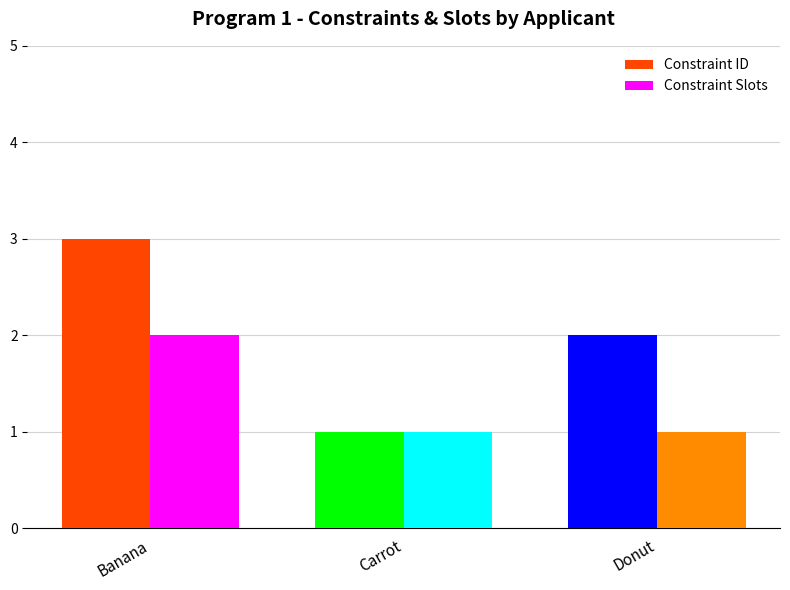

What is the sum of the Constraint Slots values at Carrot and Banana?

3